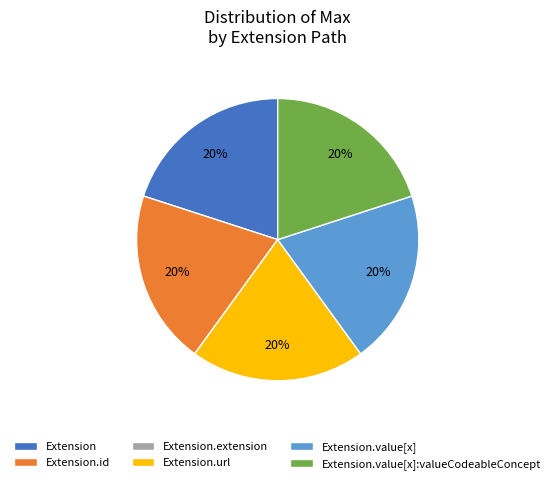

To the nearest percent, what is the average slice percentage?

17%